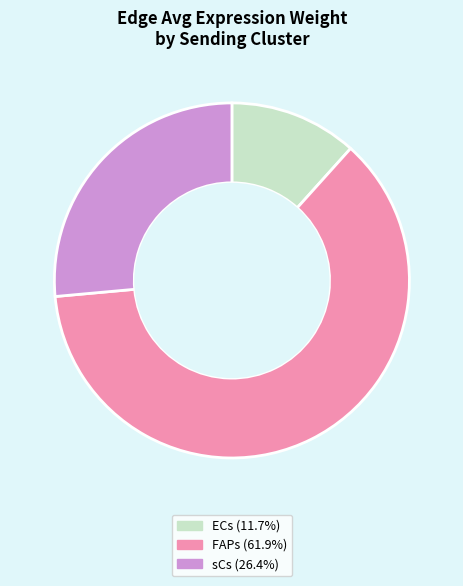

What is the ratio of the value at sCs to the value at FAPs?

0.4